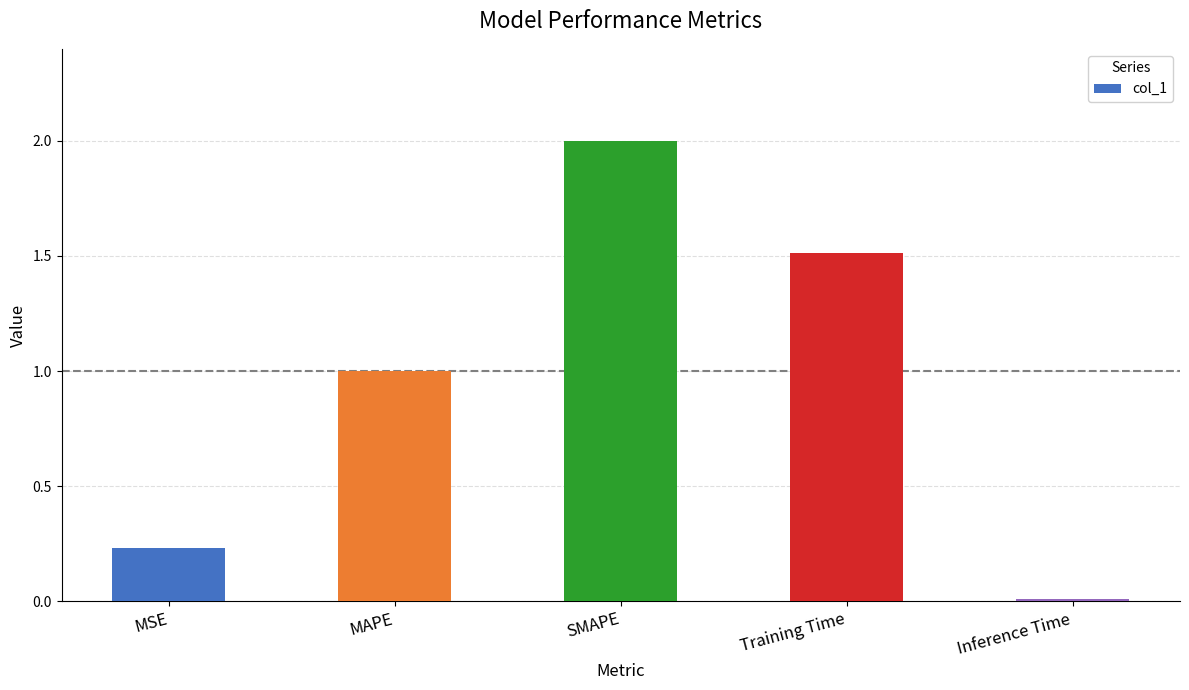

Which category has the highest value across all series?

SMAPE